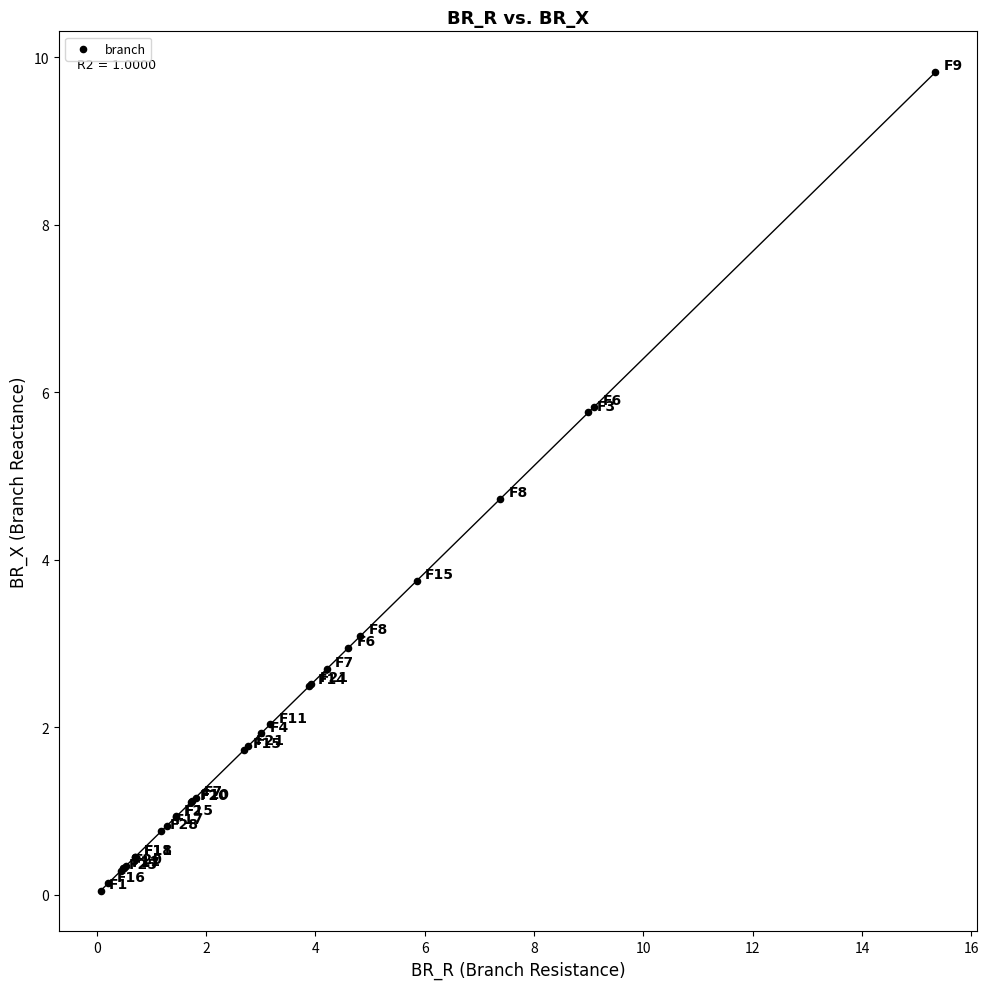

What Y value in the scatter plot is closest to 4?

3.7